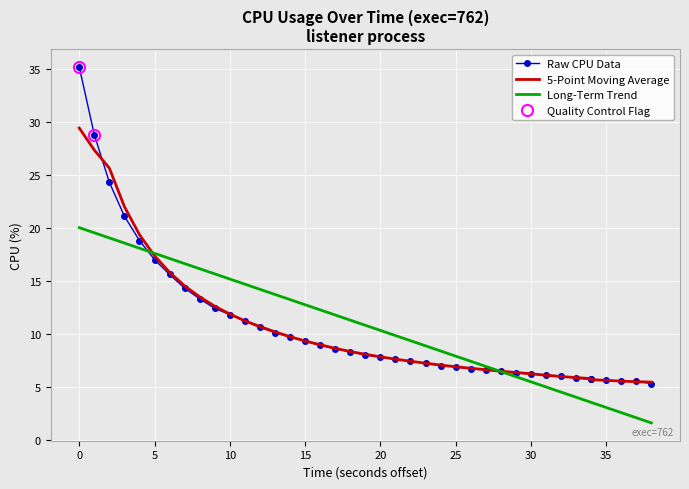

How many times do 5-Point Moving Average and Raw CPU Data cross each other?

9